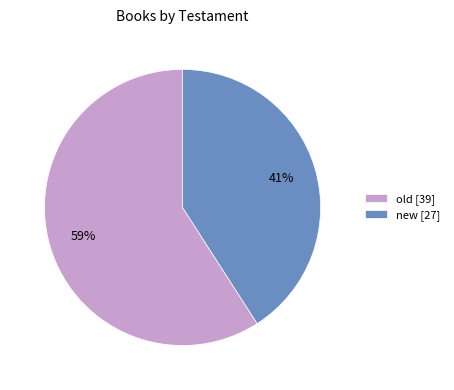

How many slices are in this pie chart?

2